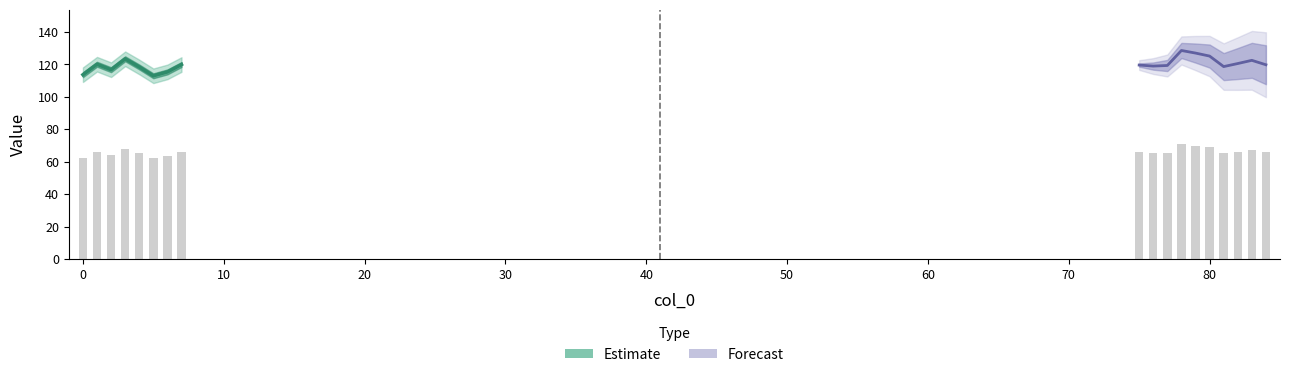

The value at 0 is 196.9. True or false?

False